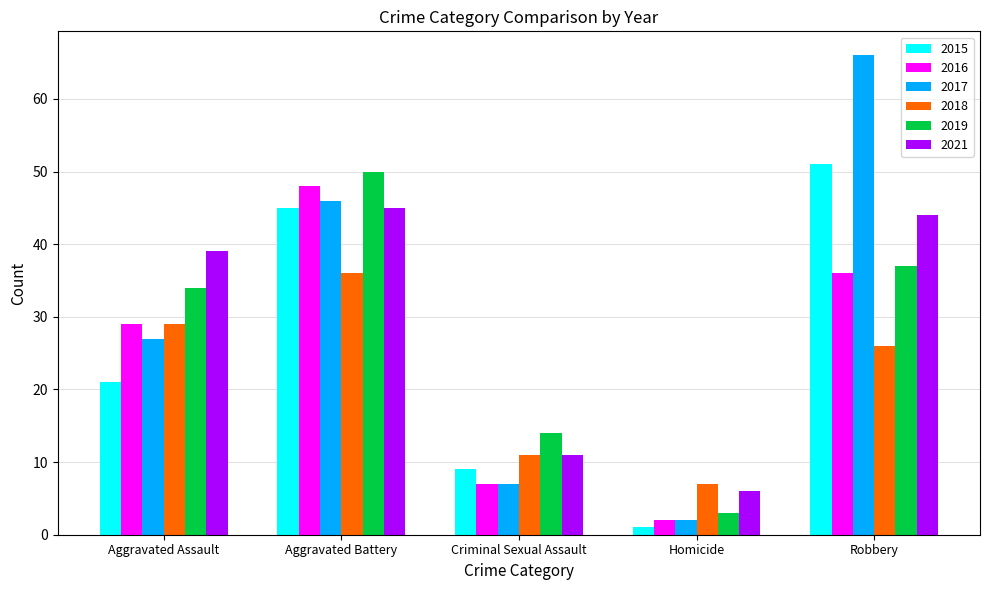

The 2018 series shows 8 at Aggravated Battery. True or false?

False